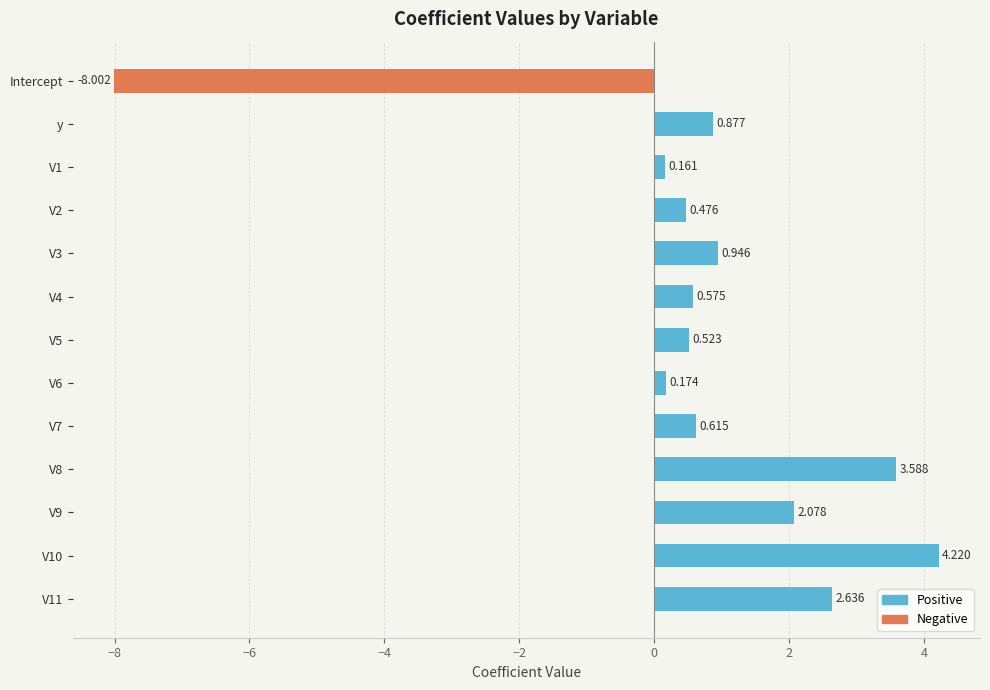

What is the total value across all series at V5?

0.5